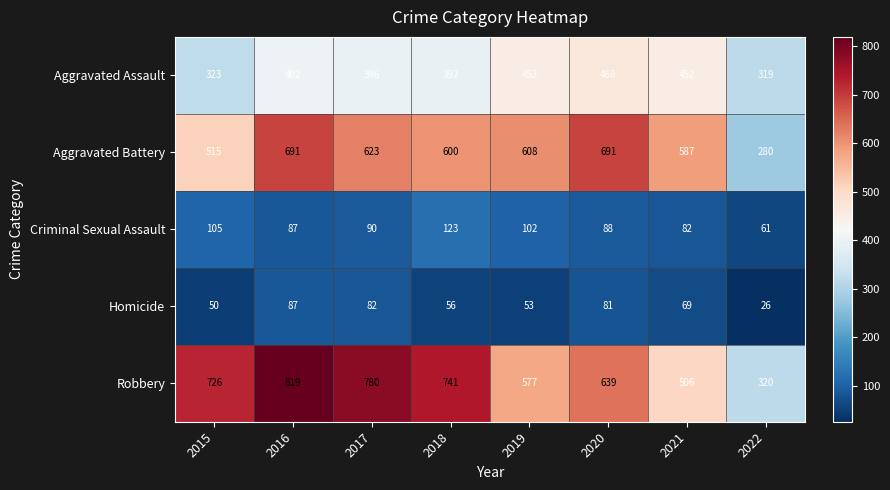

What is the spread (max minus min) of values at 2020?

610